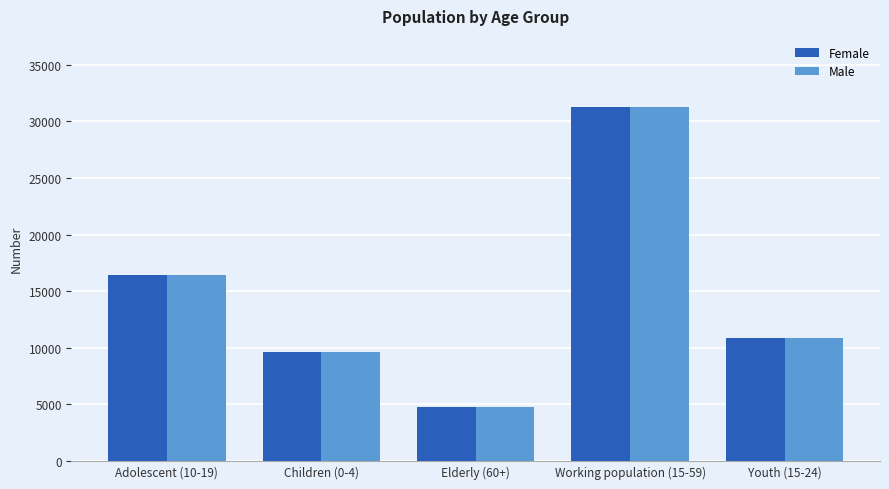

What value does the Female series have at Children (0-4), to the nearest 100?

9600